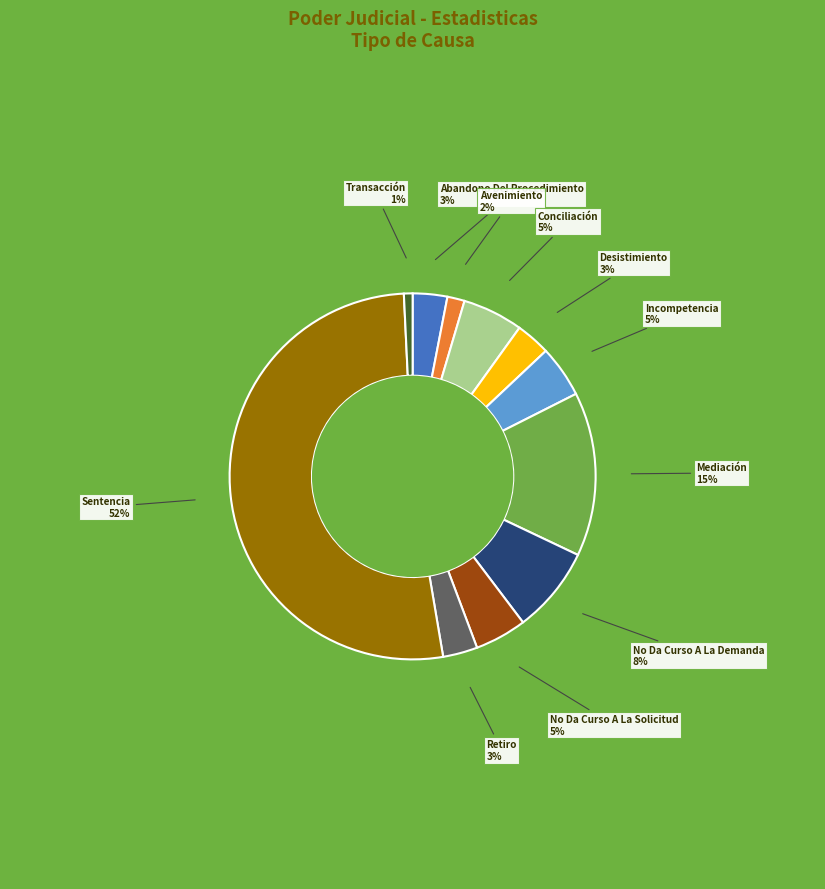

Does Sentencia represent more than half of the total?

Yes